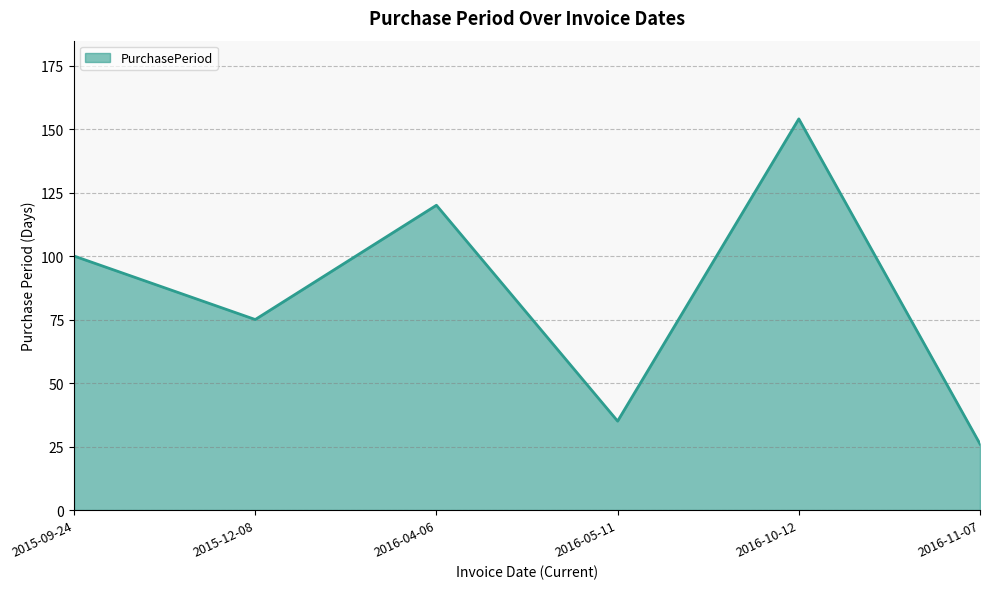

Approximately how many times larger is the value at 2015-09-24 compared to 2016-04-06?

0.8